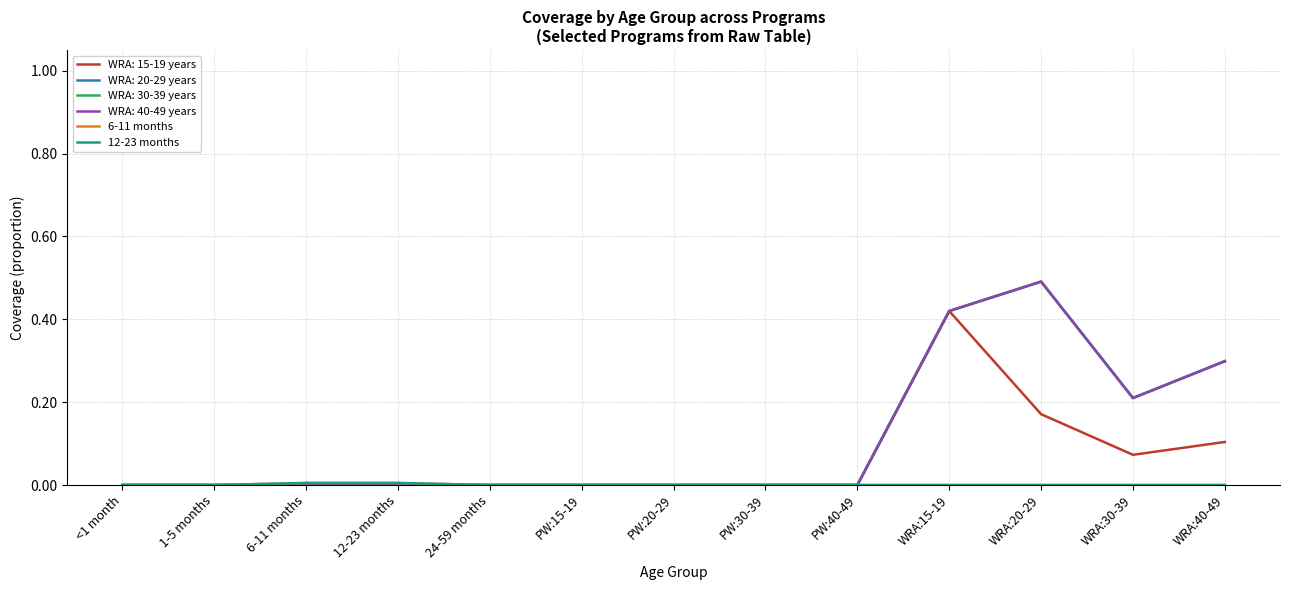

Does the chart display data point markers on the line(s)?

No